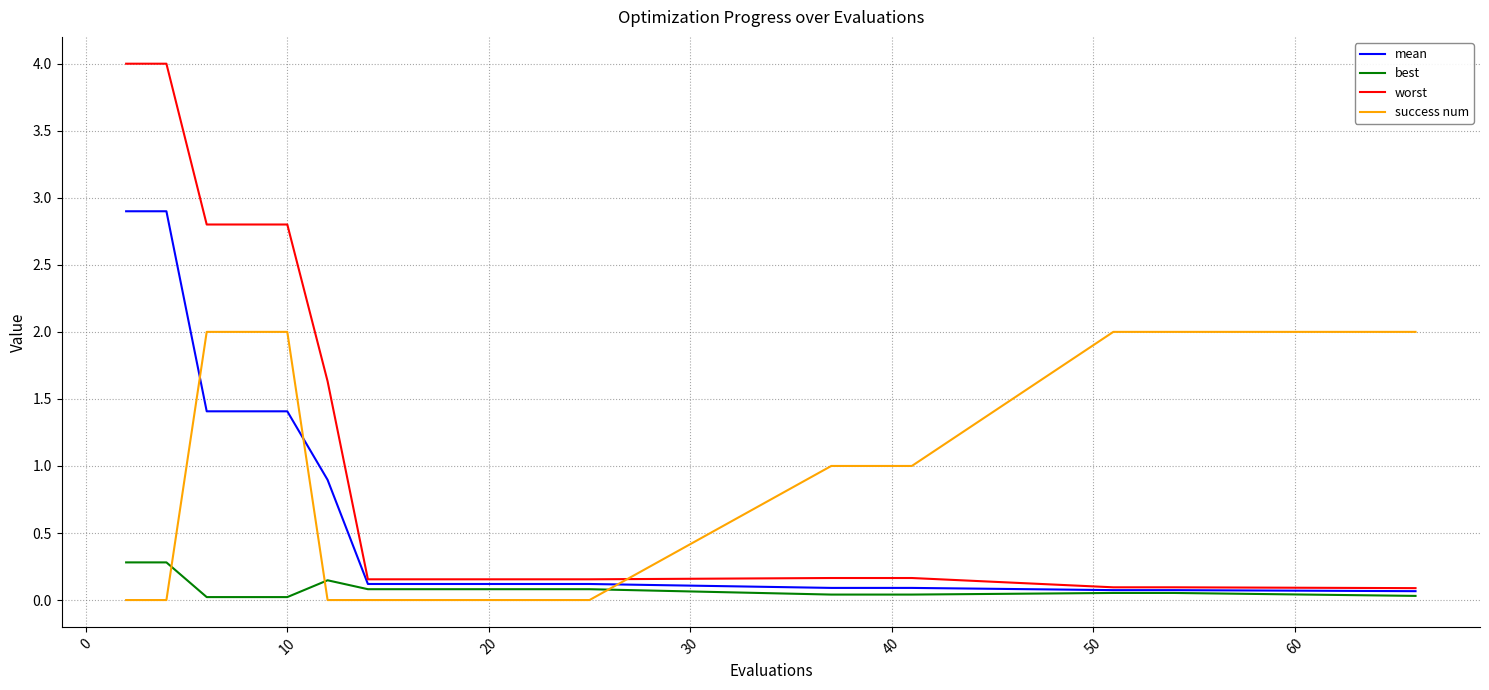

True or false: best and success num intersect in this chart.

True